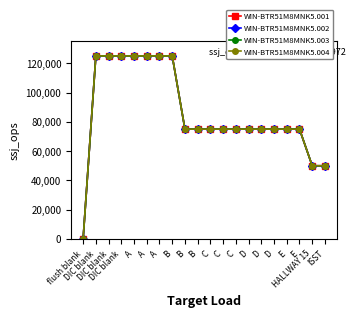

What are all the series names shown in the legend?

WIN-BTR51M8MNK5.001, WIN-BTR51M8MNK5.002, WIN-BTR51M8MNK5.003, WIN-BTR51M8MNK5.004